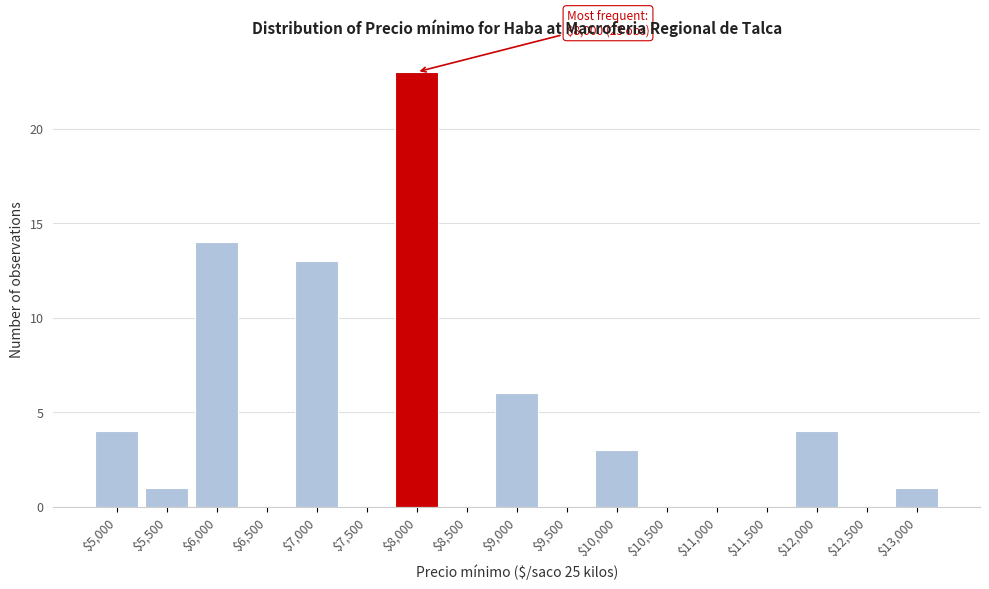

Which range on the x-axis has the tallest bar?

7750 to 8250